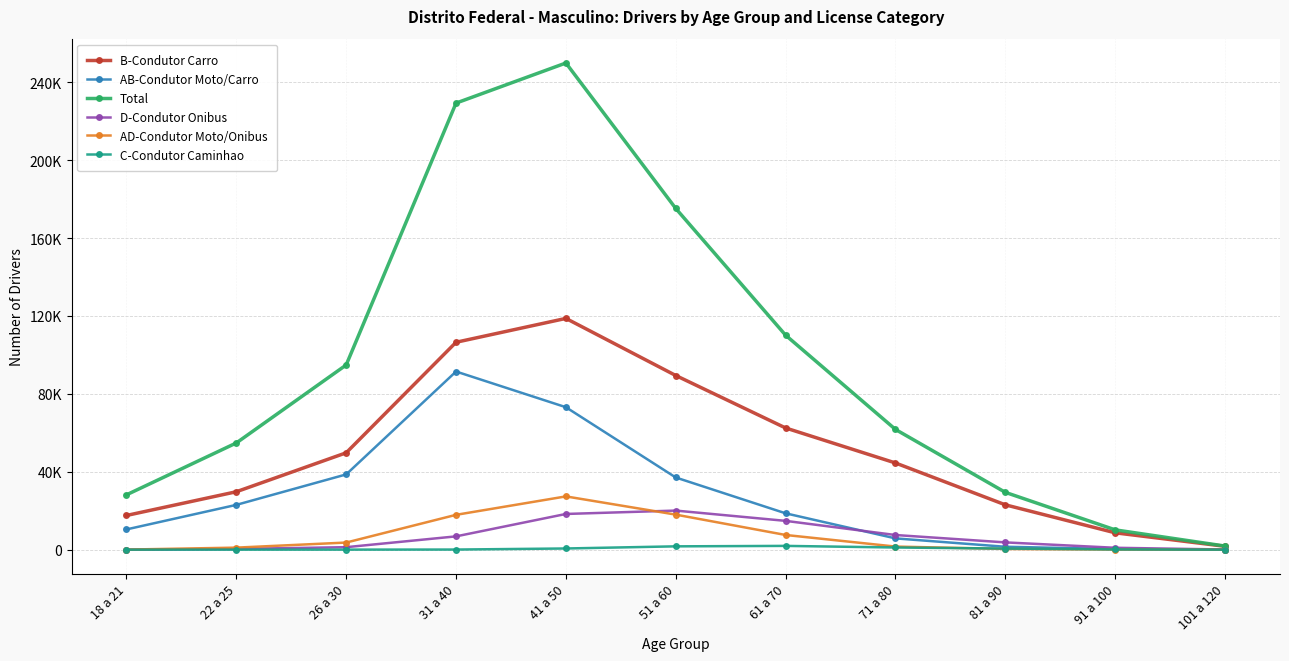

What is the label of the 3rd point from the right?

81 a 90